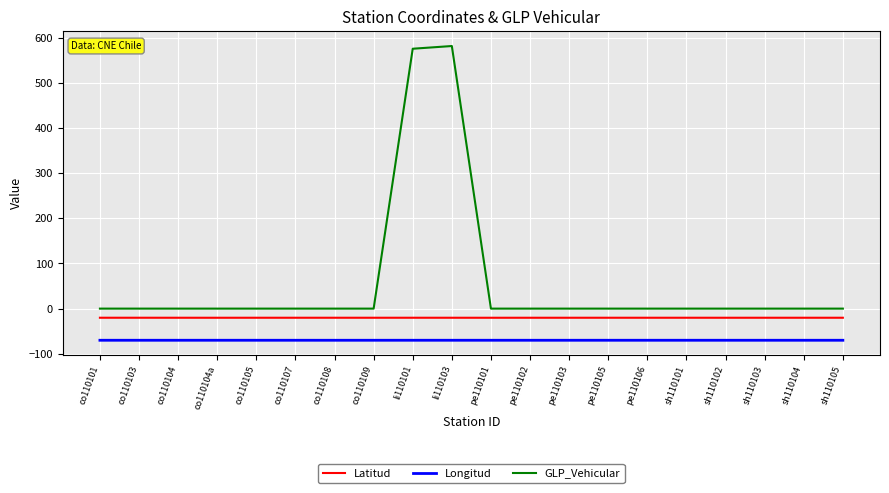

Which series has the largest total across all categories?

GLP_Vehicular